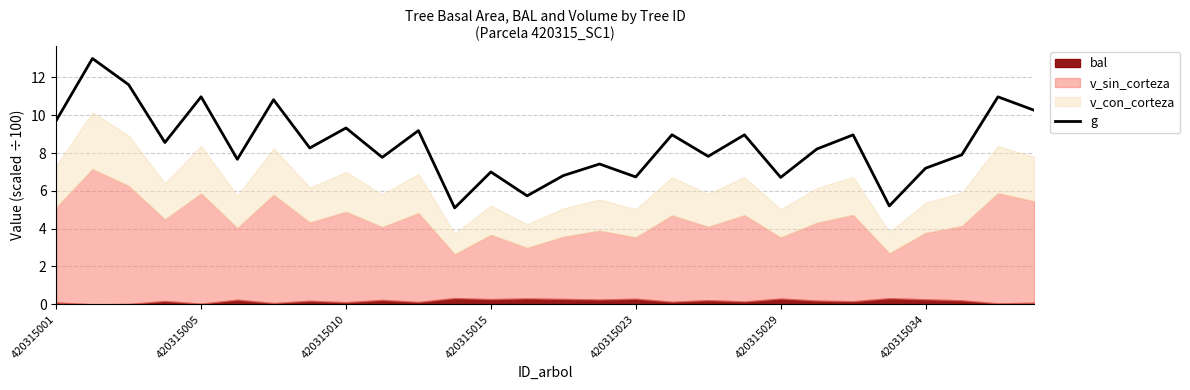

What is the highest value of the g series?

13.0